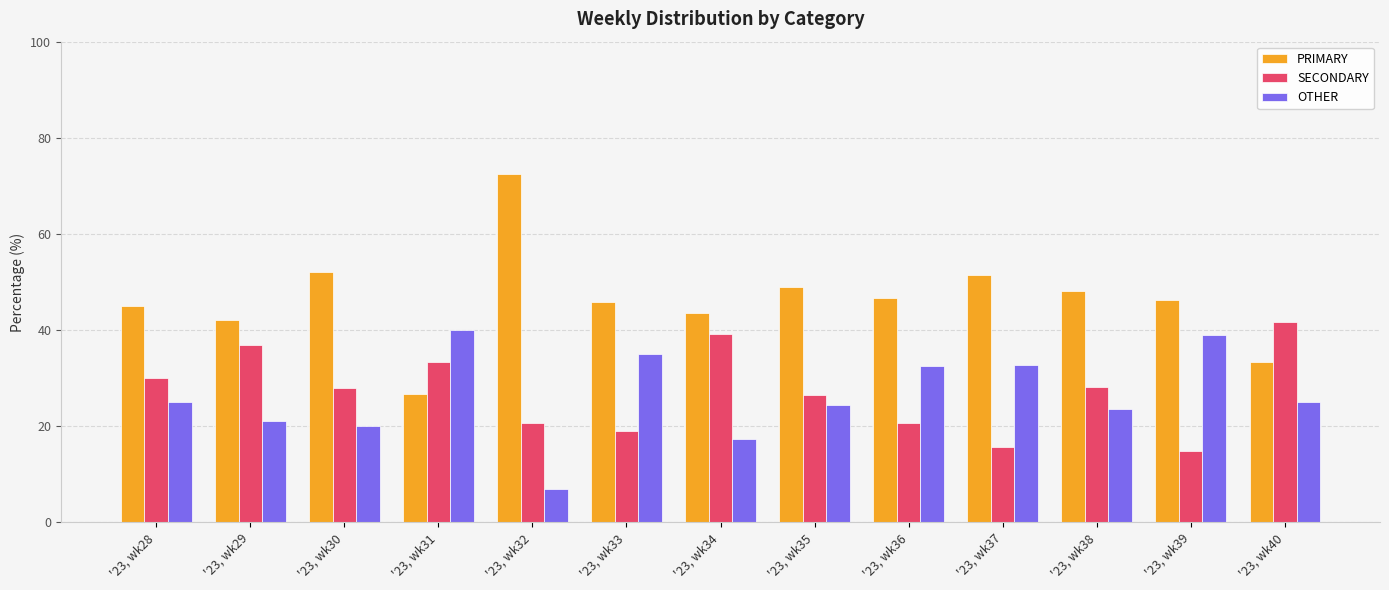

What value does the OTHER series have at '23, wk29?

21.1